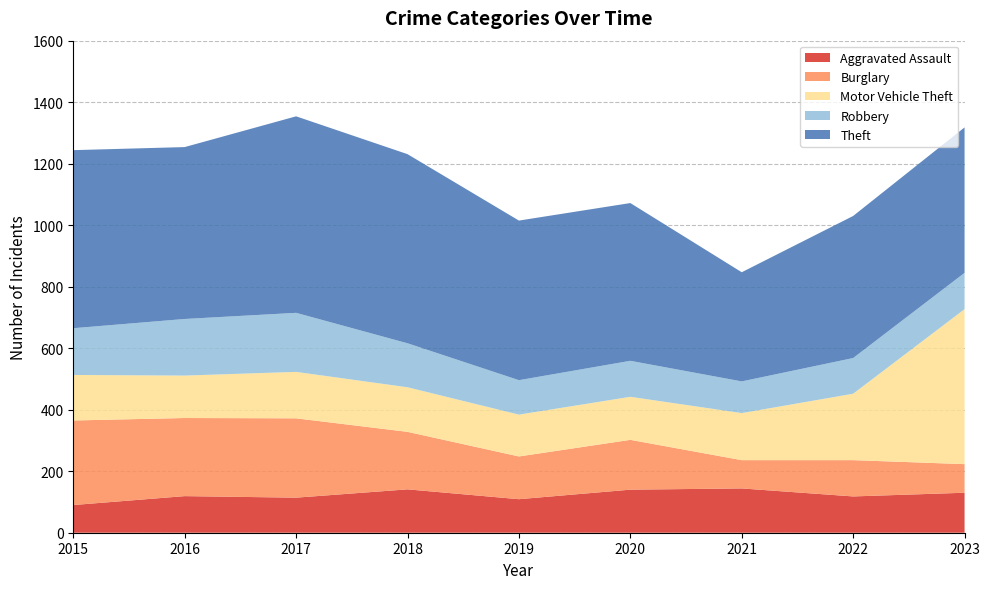

Reading left to right, transcribe all the data shown in this chart.

Aggravated Assault: 90	119	114	141	109	140	144	118	130
Burglary: 275	254	258	187	139	162	92	118	93
Motor Vehicle Theft: 148	138	151	145	136	140	153	216	504
Robbery: 152	184	192	143	112	117	103	116	118
Theft: 579	559	639	615	519	513	355	462	473